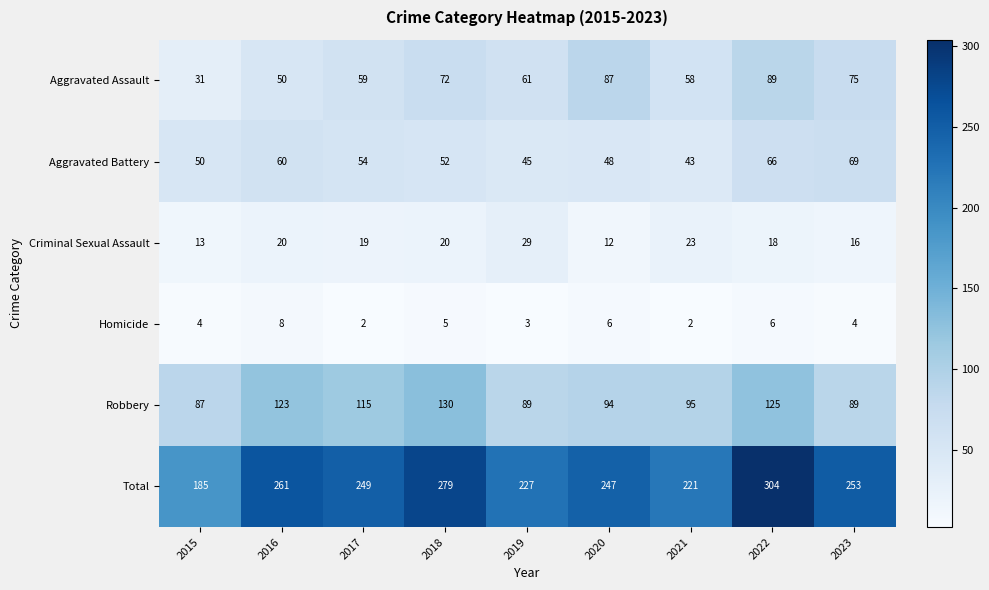

How many data points does each series have?

9